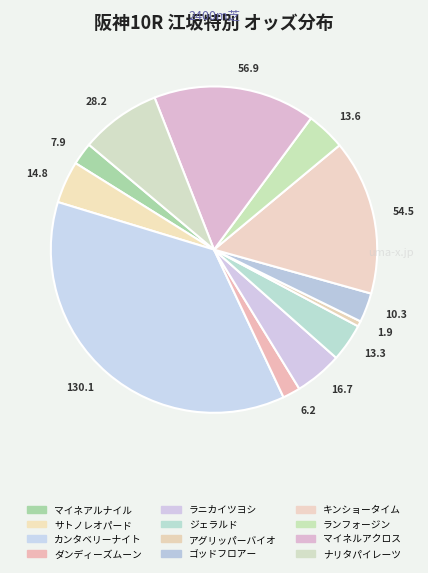

Does 54.5 account for over 50% of the chart?

No